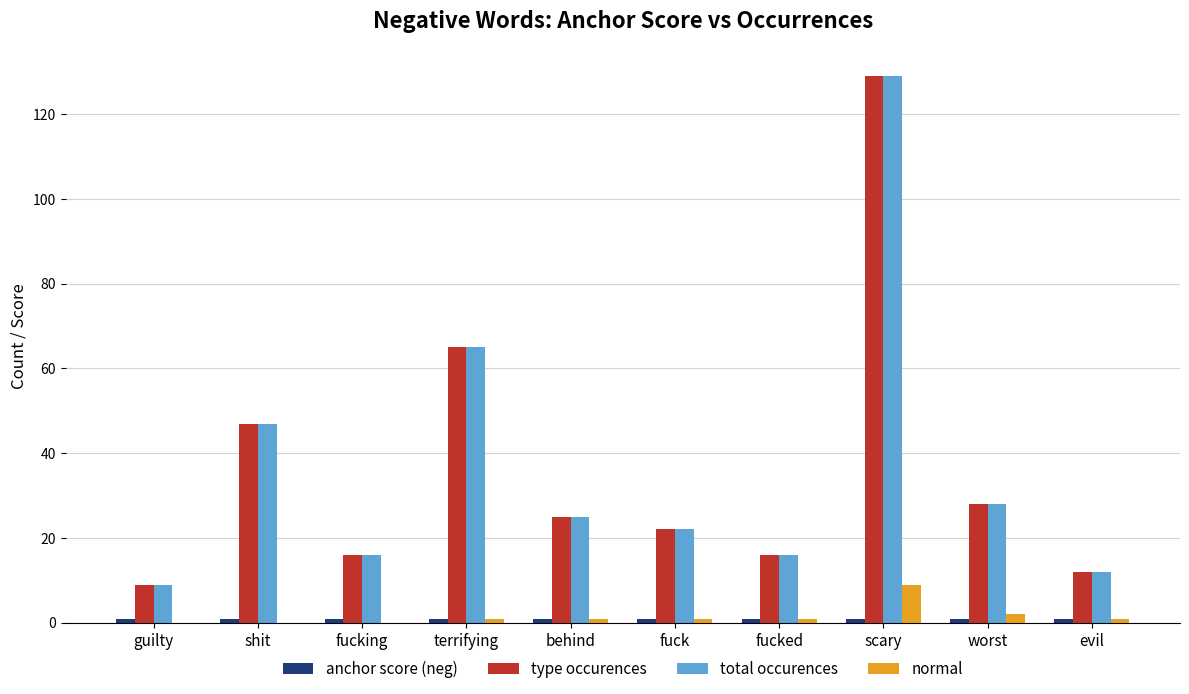

What is the sum of all type occurences values?

369.0